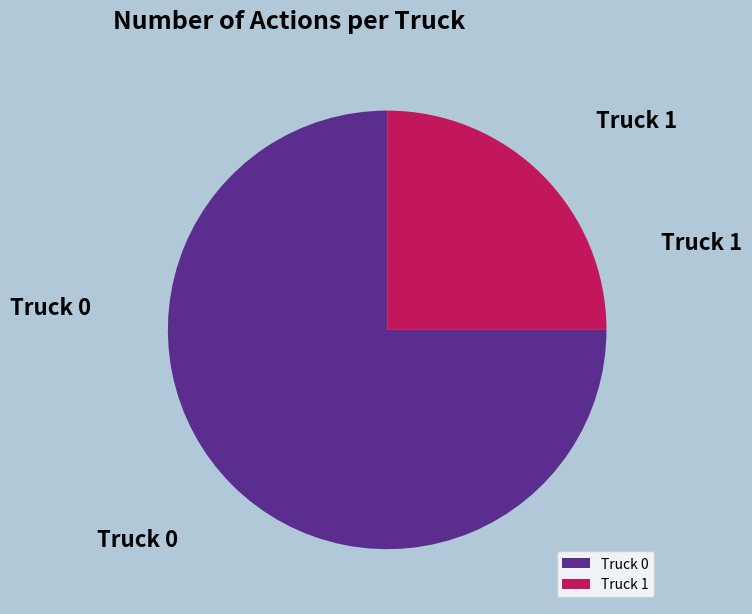

Rank the categories by value from lowest to highest.

Truck 1, Truck 0